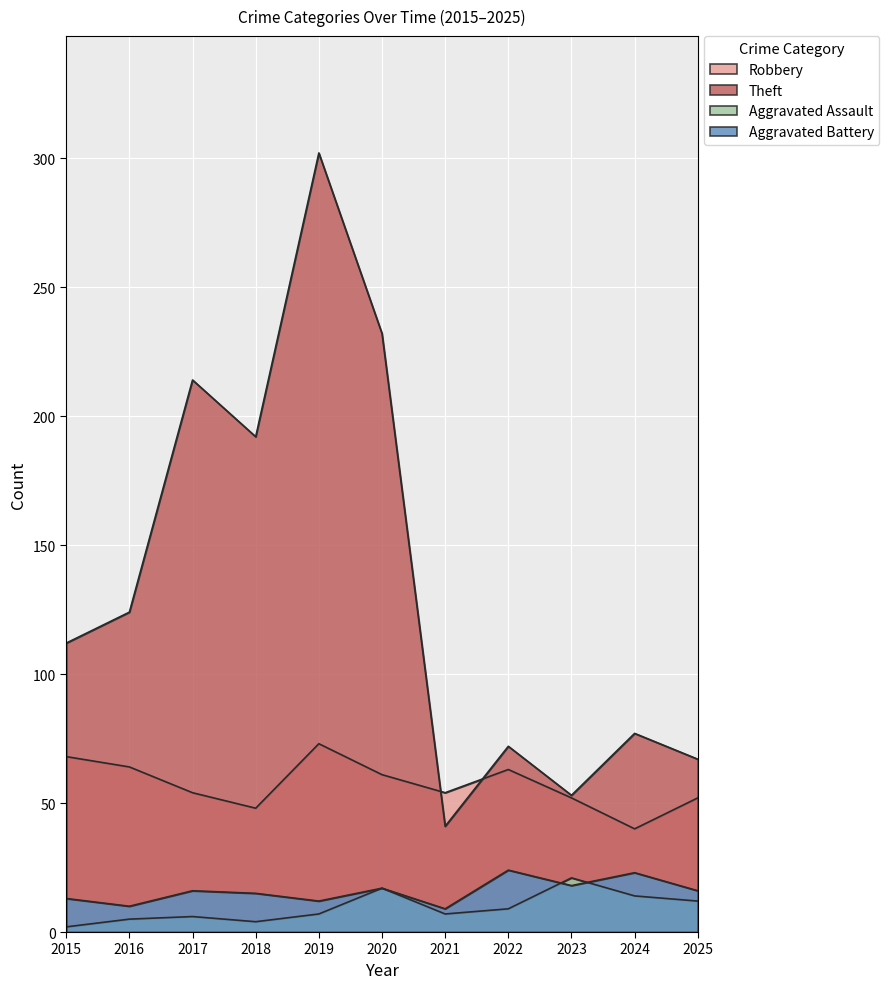

True or false: Aggravated Assault and Theft intersect in this chart.

False